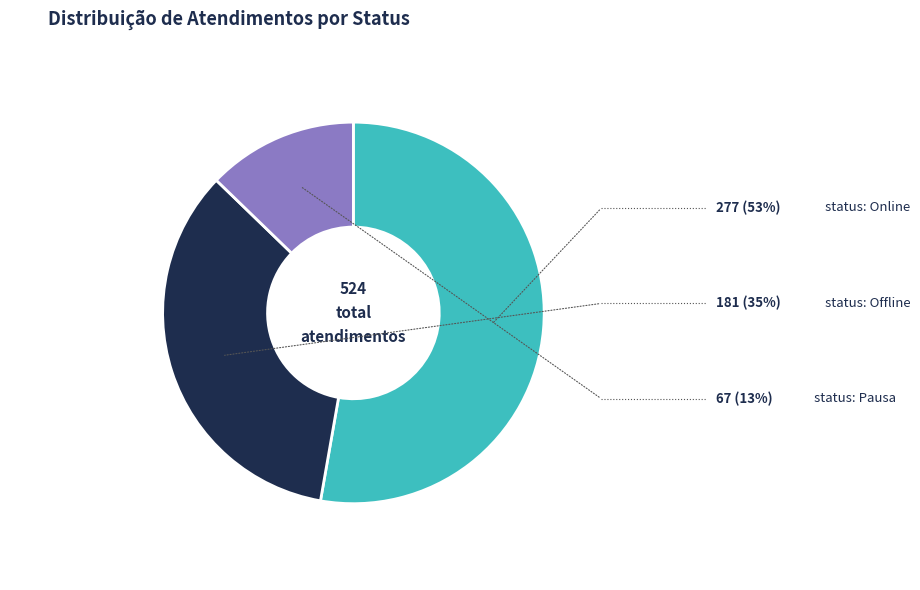

How many slices are in this pie chart?

3